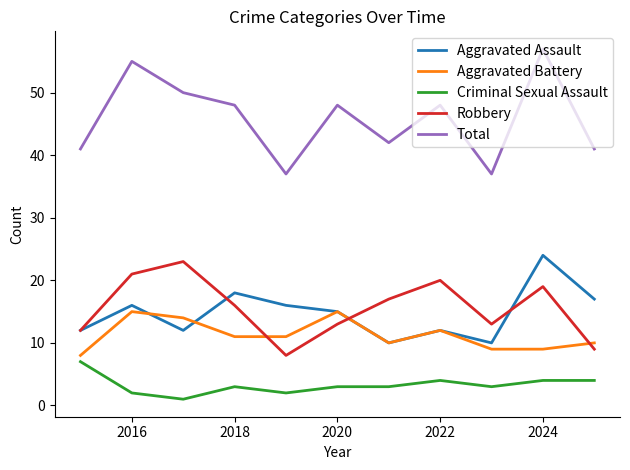

True or false: Total and Criminal Sexual Assault cross at least once.

False